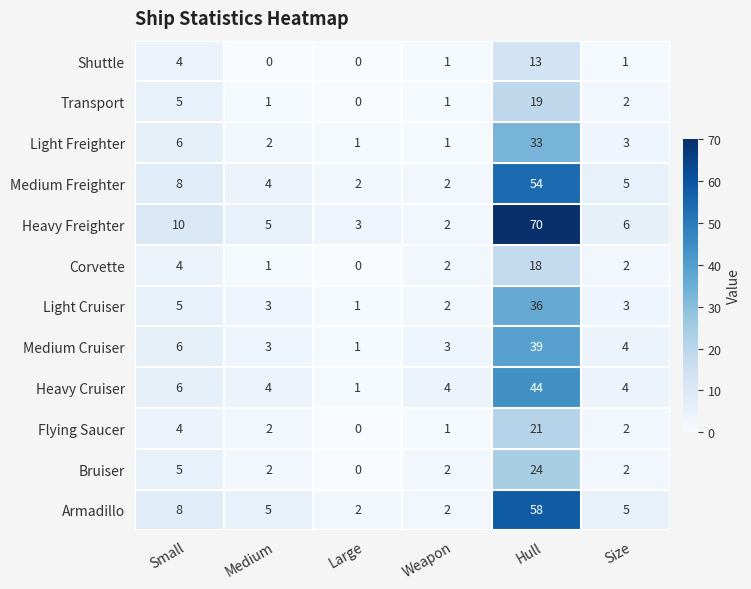

What is the difference between the highest and lowest values at Small?

6